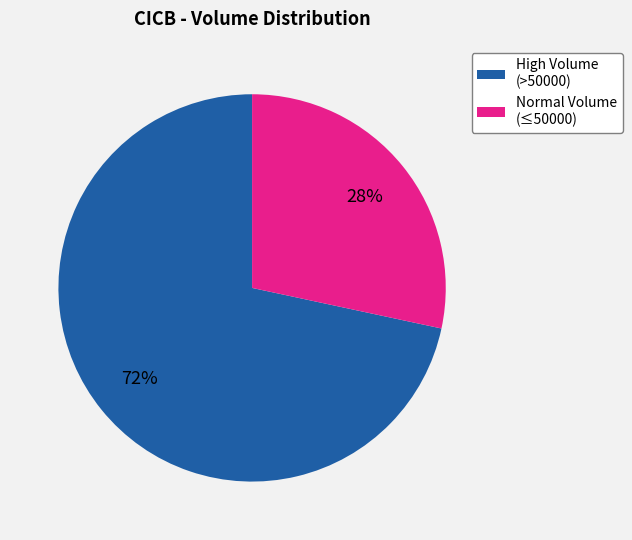

Is there a majority slice in this chart?

Yes